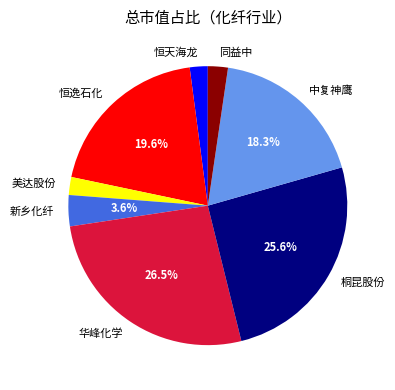

Which category has the biggest portion of the pie?

华峰化学